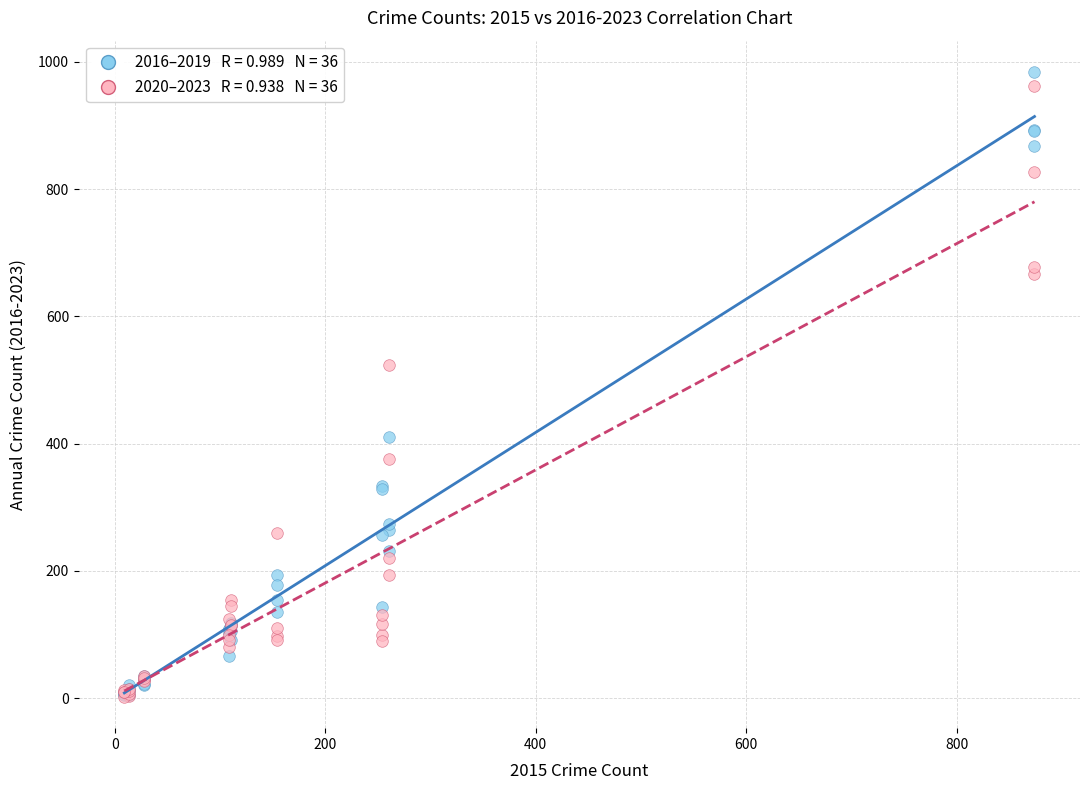

Across all series, what Y value is closest to 493?

524